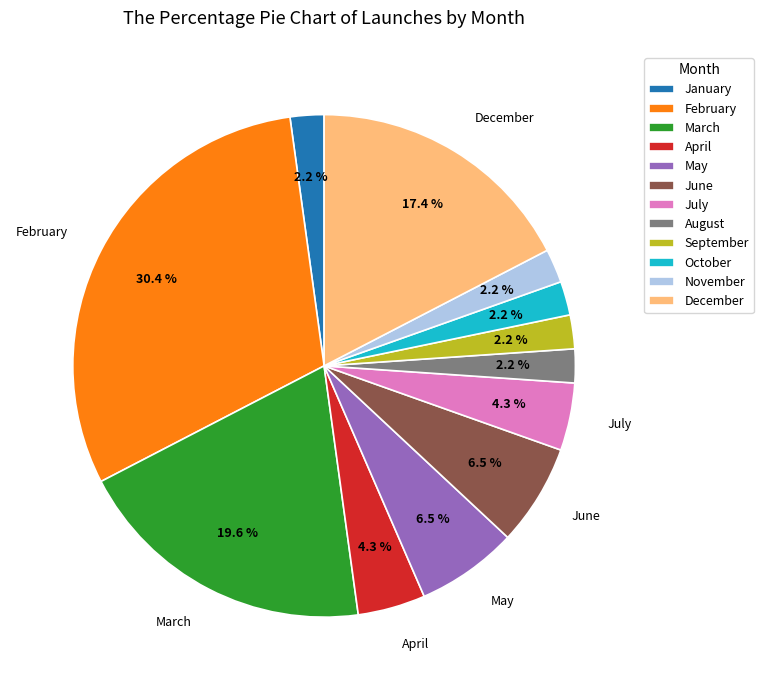

To the nearest percent, what is the difference between the largest and smallest slice percentages?

28%